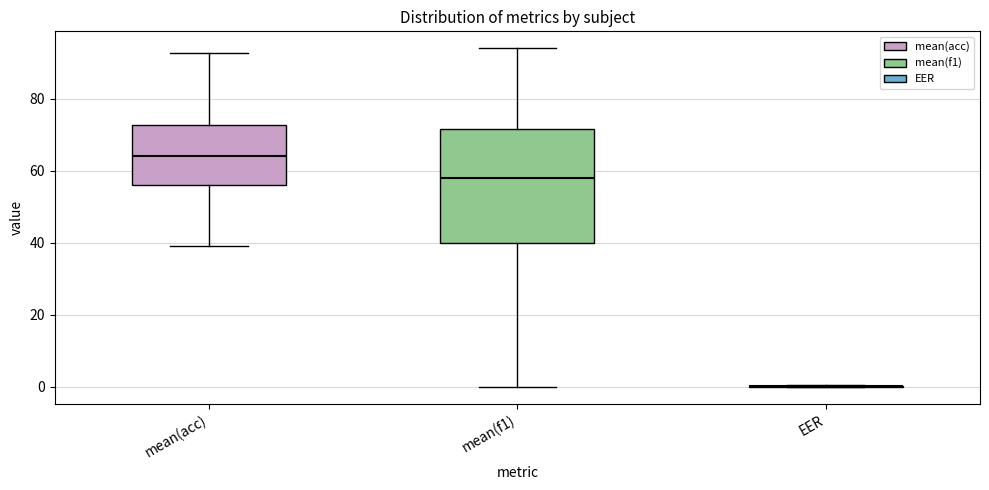

Where does the lower whisker of the box for mean(acc) end on the y-axis? The values are not printed on the chart, so give them approximately, as read against the axis.

40